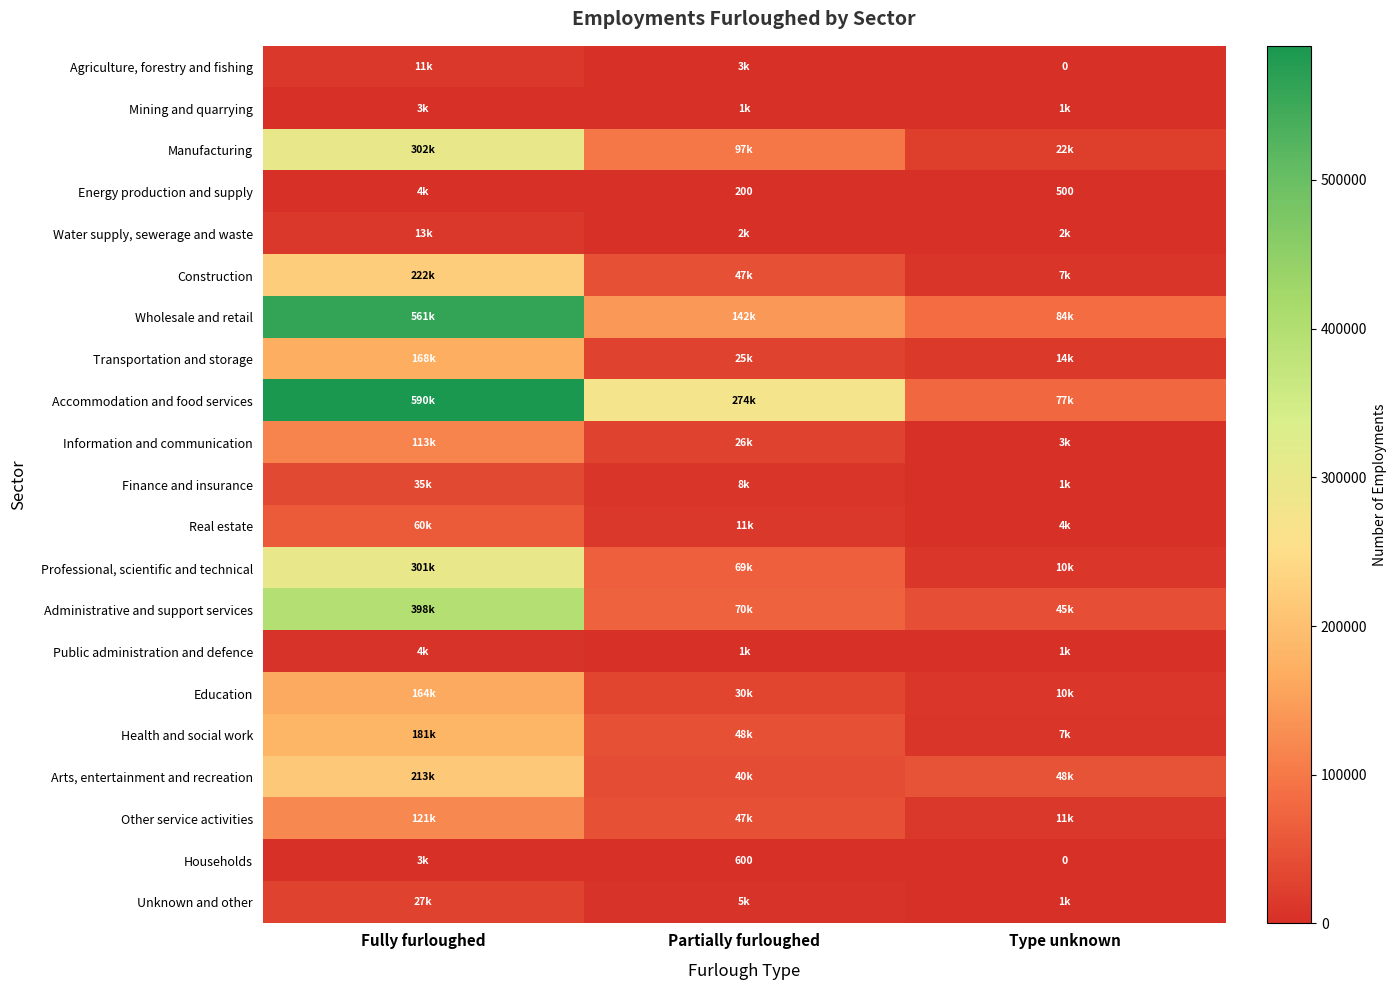

At which category is the sum across all series the highest?

Fully furloughed